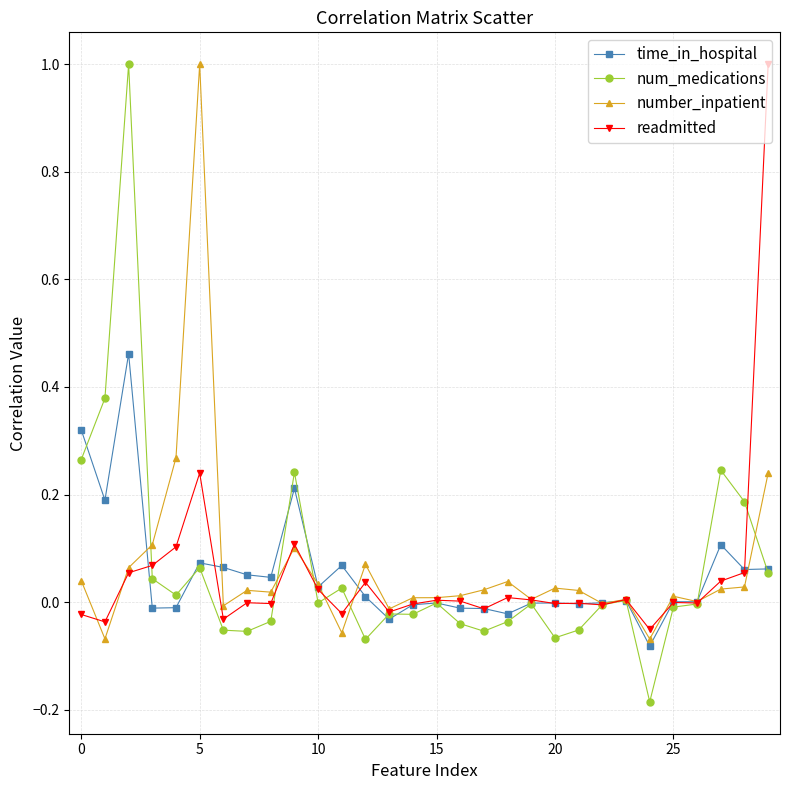

Which series has the largest range (max minus min)?

num_medications